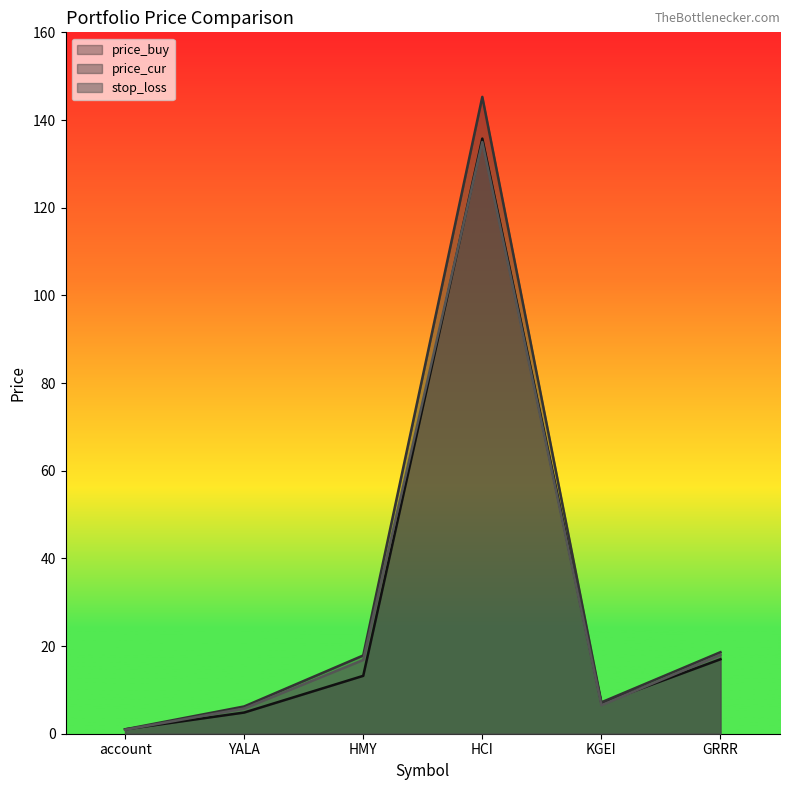

In stop_loss, how many points are higher than both neighbors (excluding endpoints)?

1